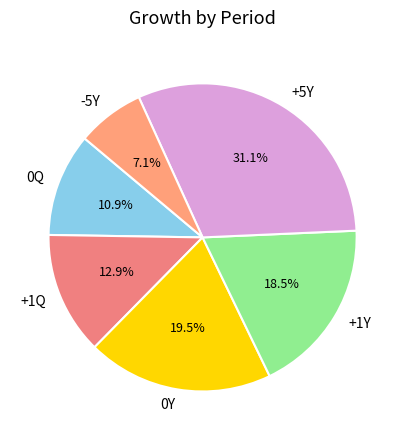

Does any single category account for the majority?

No